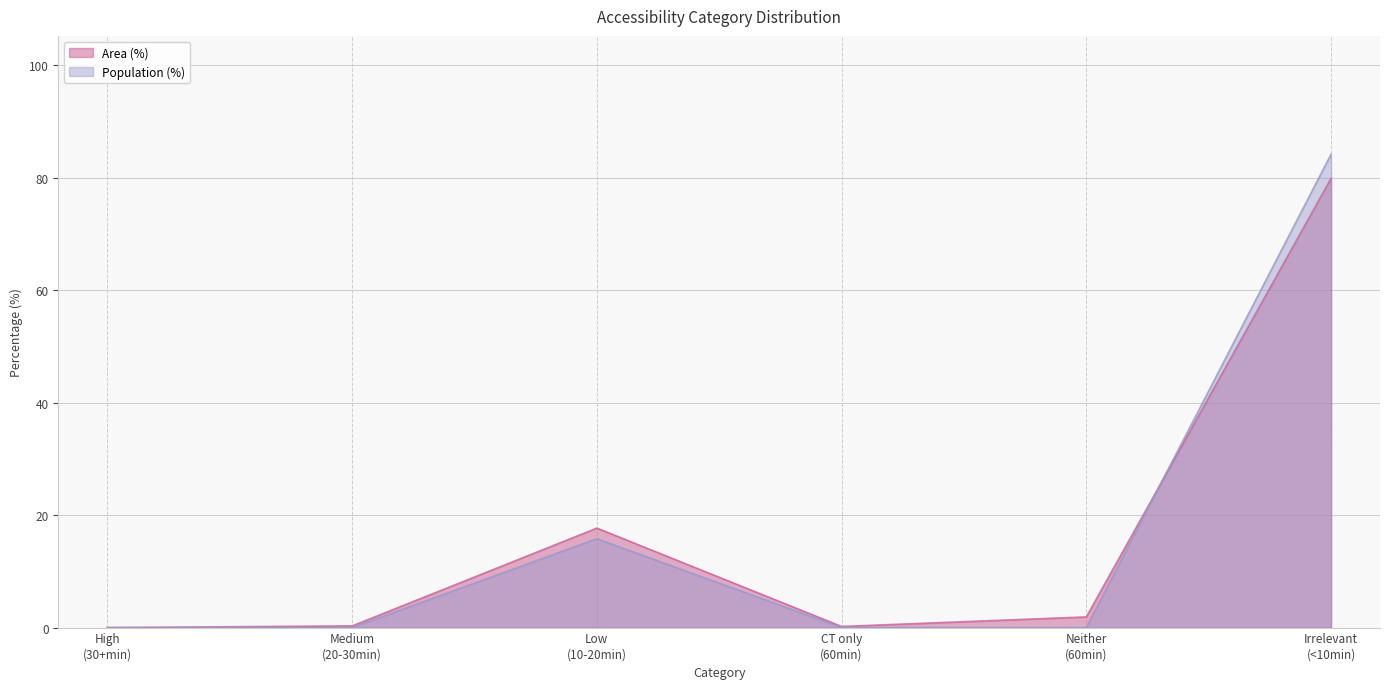

Which series has the largest total across all categories?

Area (%)